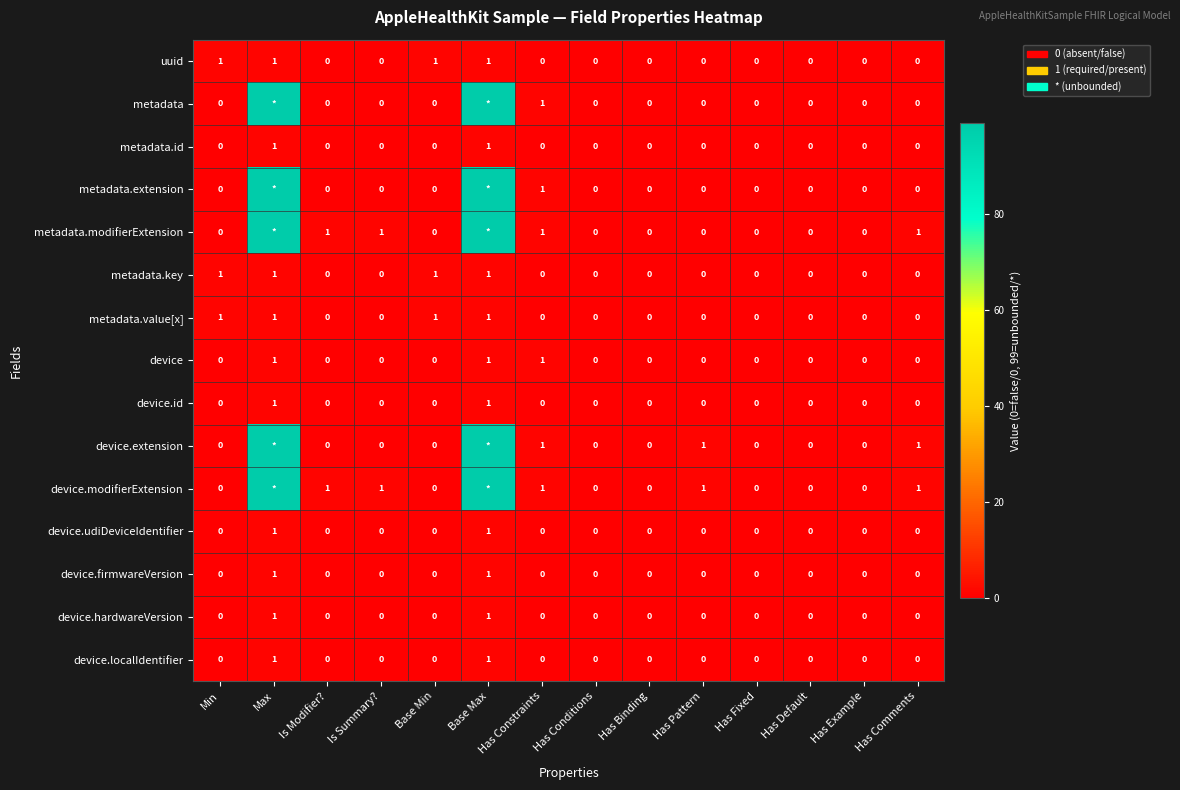

Is it true that metadata.value[x] equals 1 at Min?

True